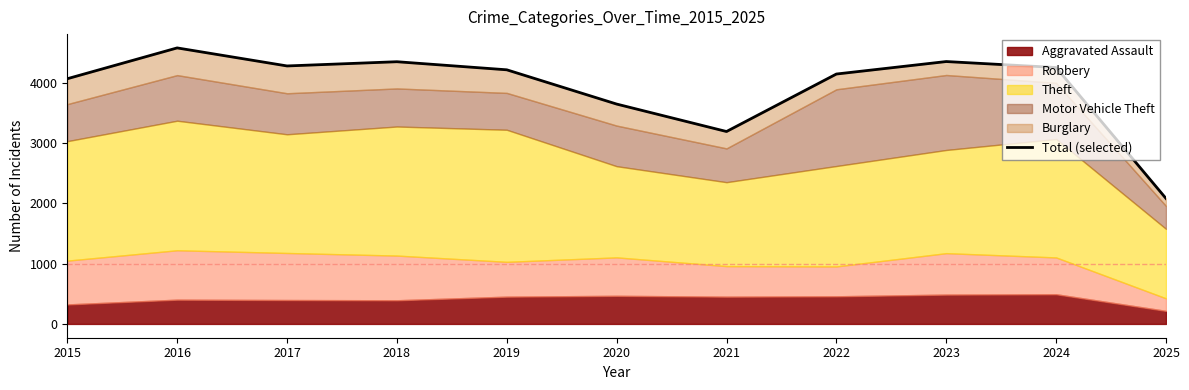

Reading left to right, list all the values displayed in this chart.

4065	4576	4277	4347	4213	3645	3190	4143	4350	4251	2080